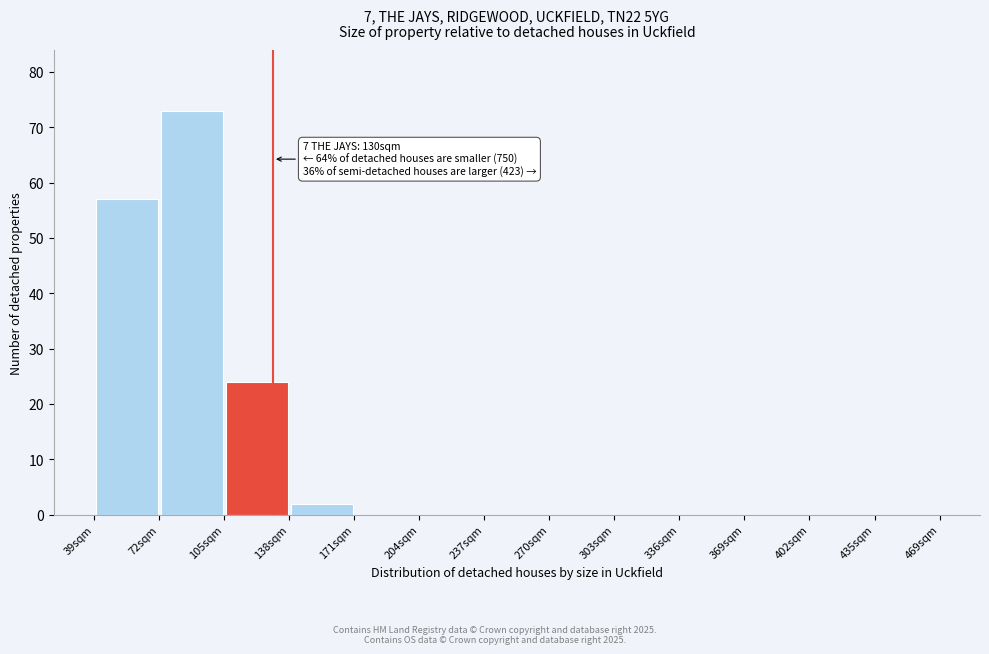

Which range on the x-axis has the tallest bar?

70 to 105